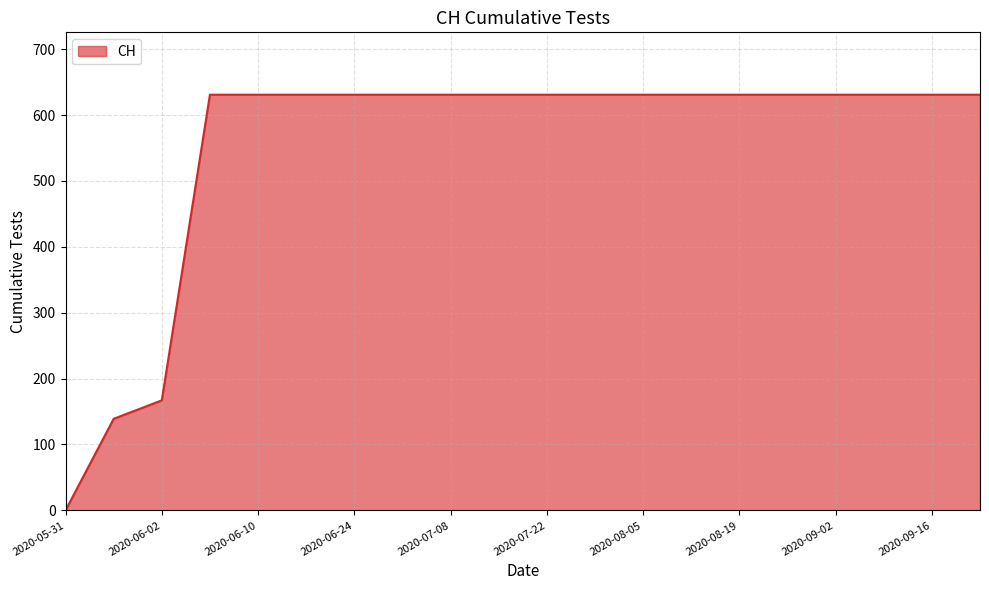

What is the greatest value displayed?

631